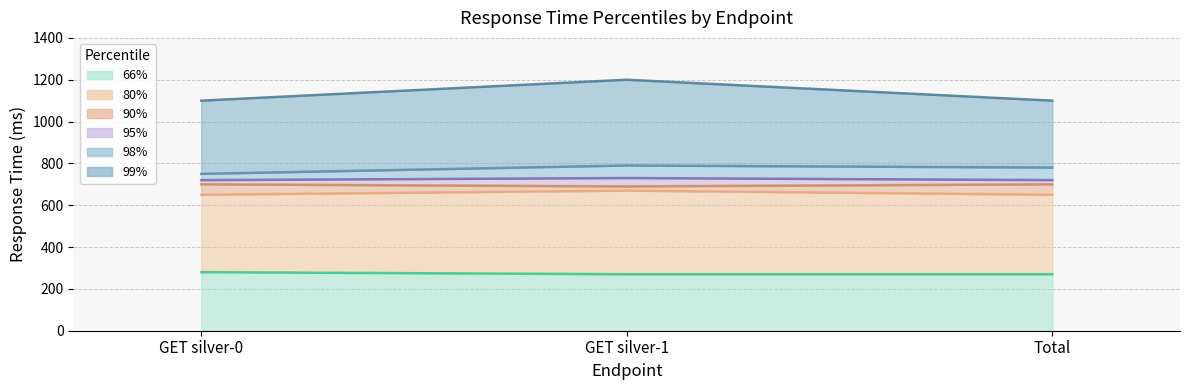

What is the total value across all series at Total?

4220